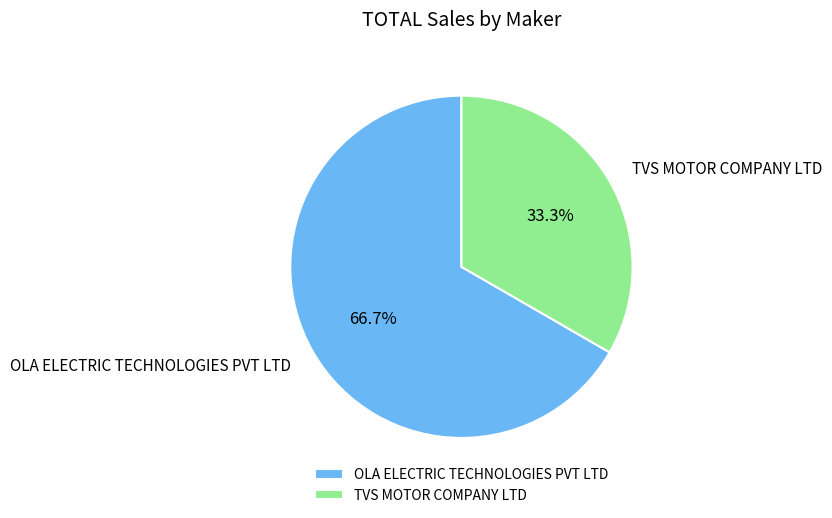

Which has a higher value, TVS MOTOR COMPANY LTD or OLA ELECTRIC TECHNOLOGIES PVT LTD?

OLA ELECTRIC TECHNOLOGIES PVT LTD